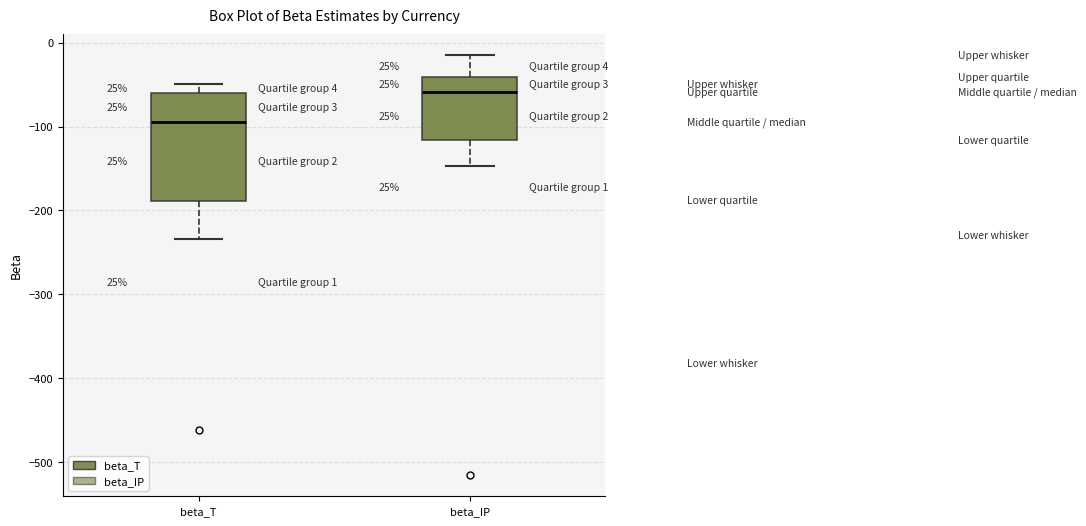

Which box's median line is the highest?

beta_IP